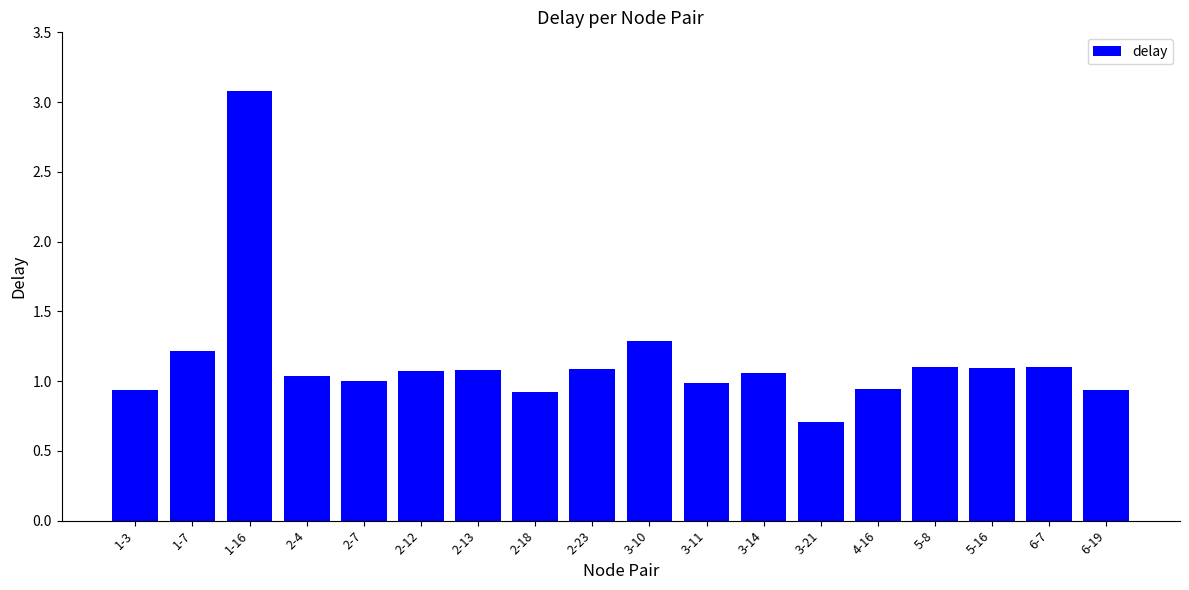

True or false: the data shows 1.6 at 1-7.

False